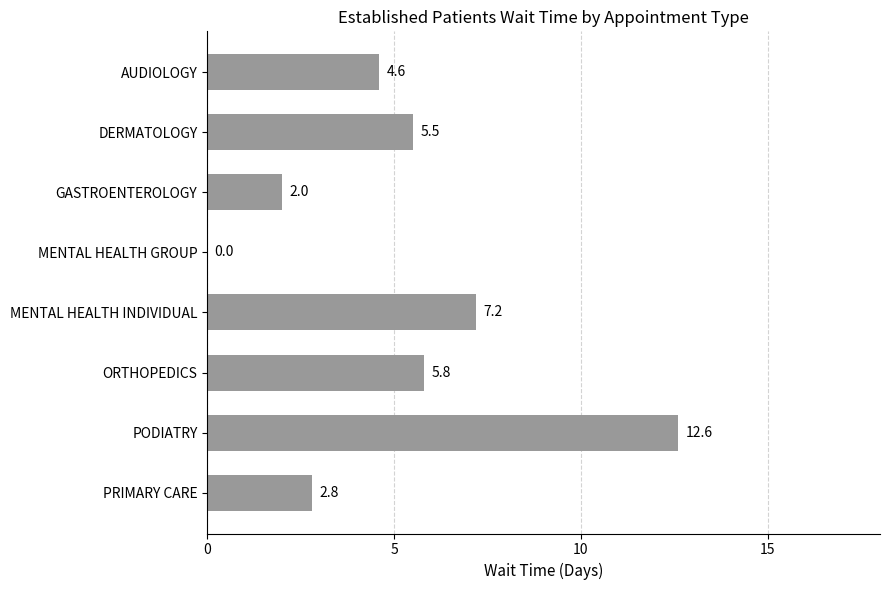

At which label is the value closest to 6?

ORTHOPEDICS